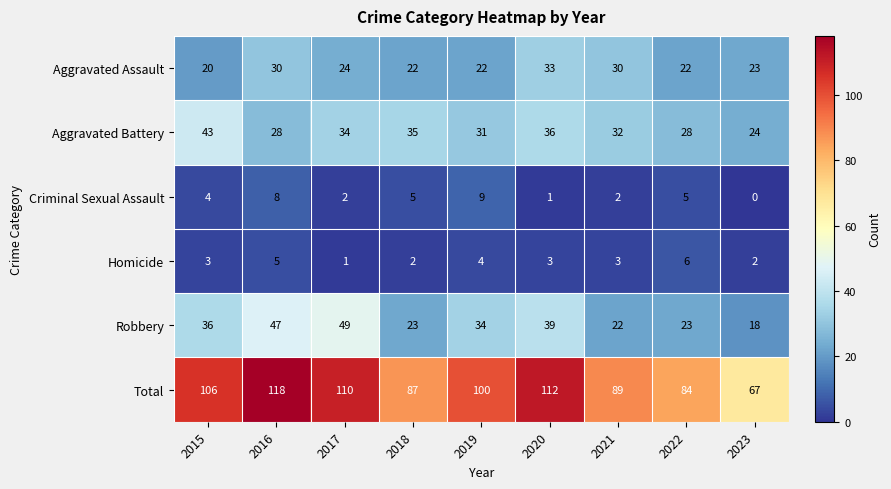

The Aggravated Assault series shows 30 at 2016. True or false?

True